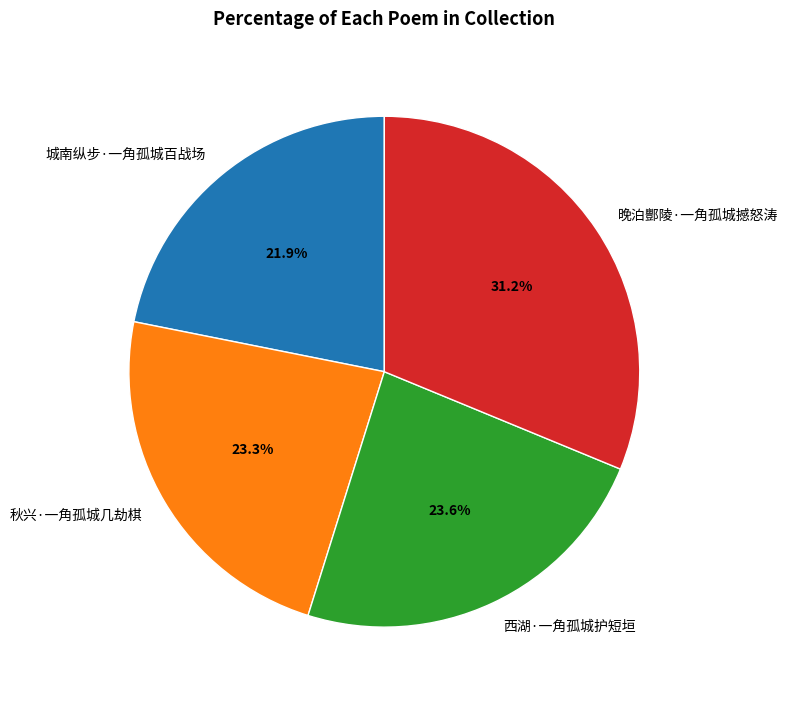

The 西湖·一角孤城护短垣 slice represents 31% of the pie. True or false?

False